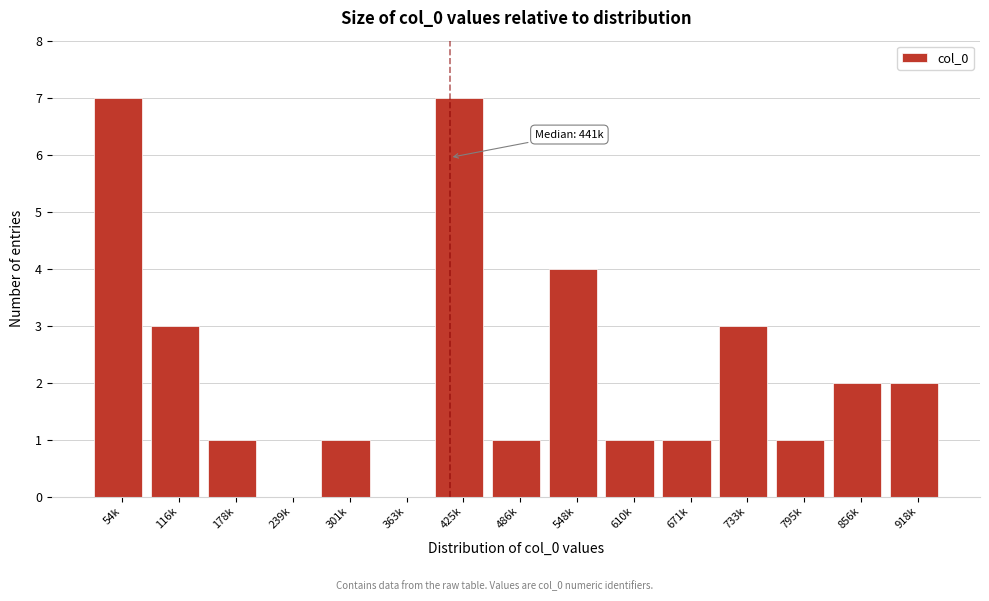

Reading left to right, extract all data points from this chart.

54k=7	116k=3	178k=1	239k=0	301k=1	363k=0	425k=7	486k=1	548k=4	610k=1	671k=1	733k=3	795k=1	856k=2	918k=2